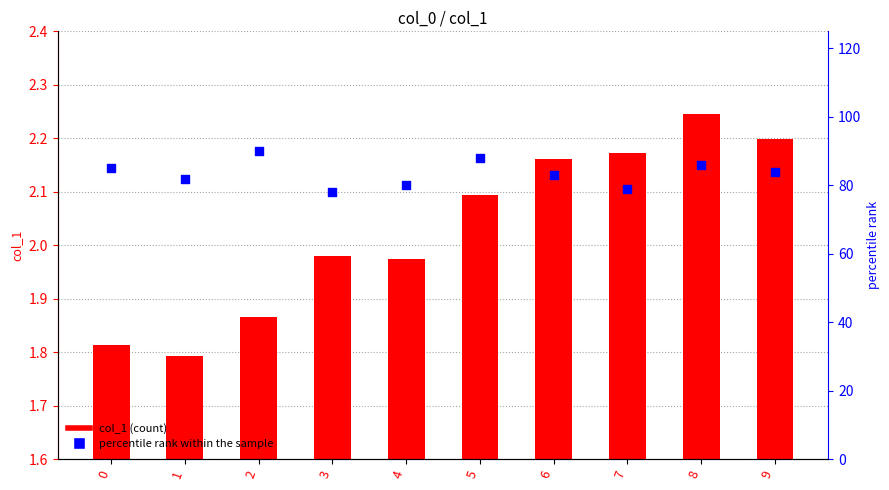

At which category is the sum across all series the highest?

2